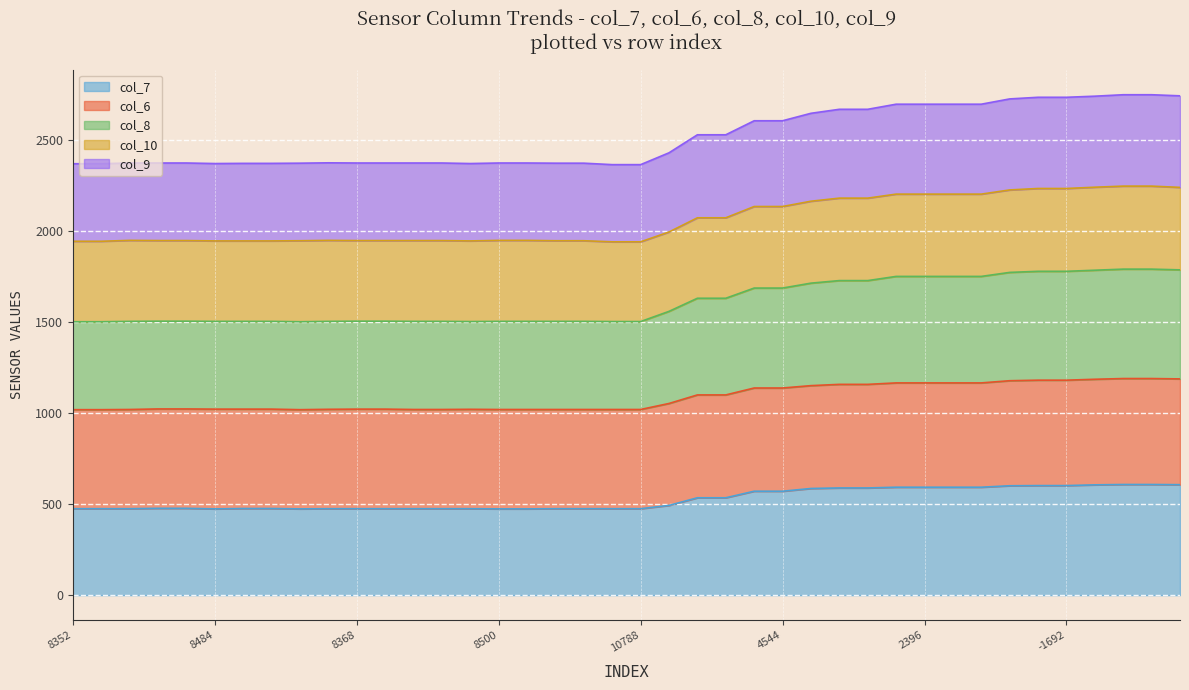

How many lines are shown in the chart?

5